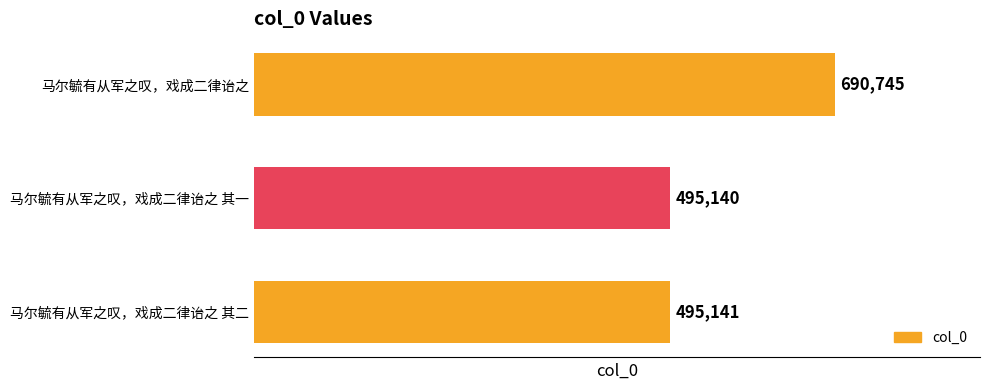

Read the value at 马尔毓有从军之叹，戏成二律诒之 其二, to the nearest 50.

495150